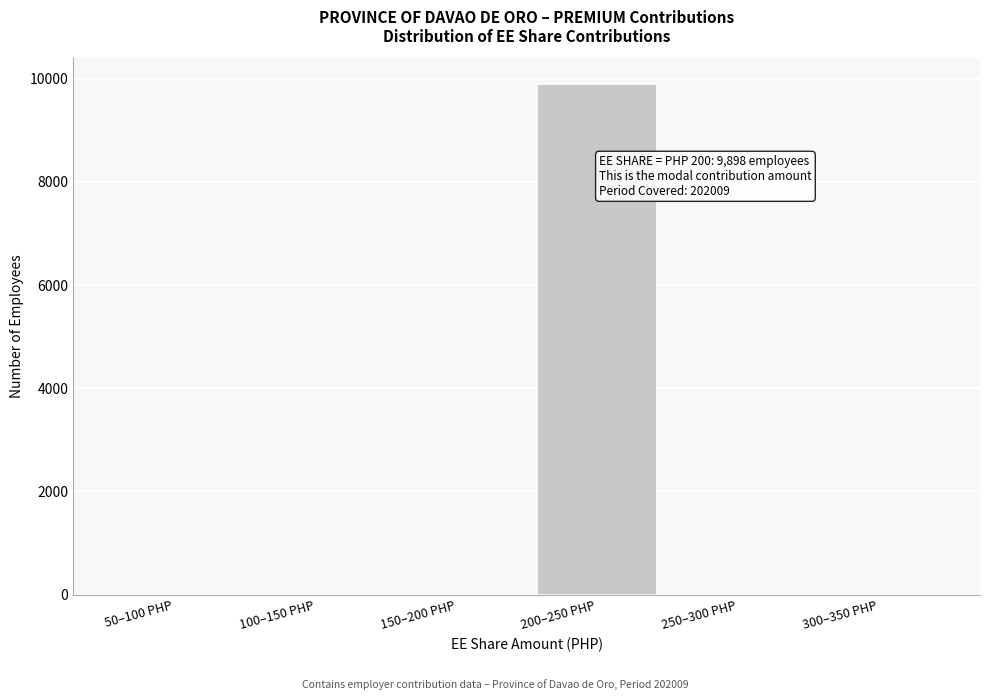

Reading right to left, extract all data points from this chart.

300–350 PHP=0	250–300 PHP=0	200–250 PHP=9898	150–200 PHP=0	100–150 PHP=0	50–100 PHP=0